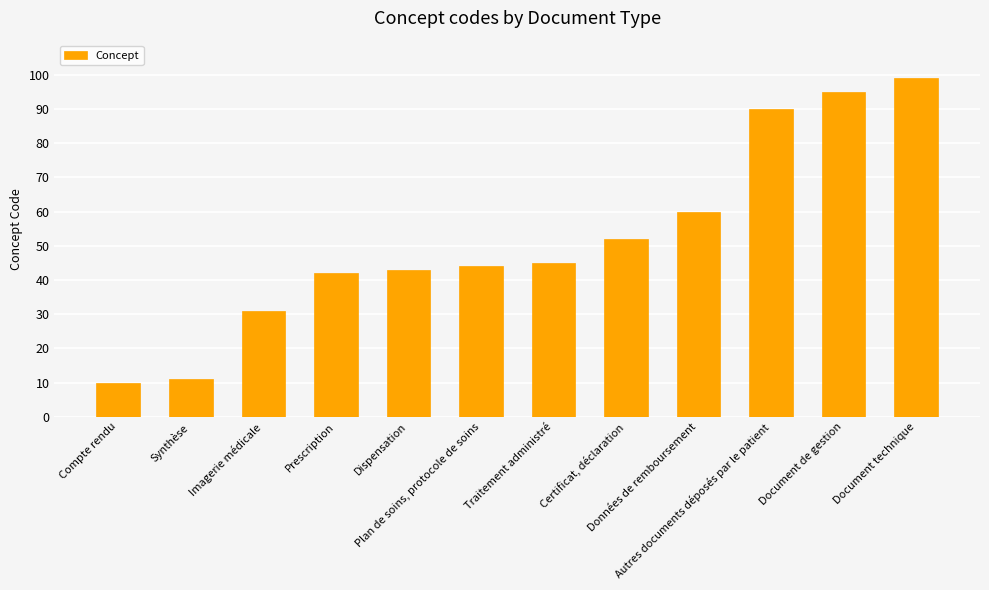

What is the change in value from Traitement administré to Données de remboursement?

+15